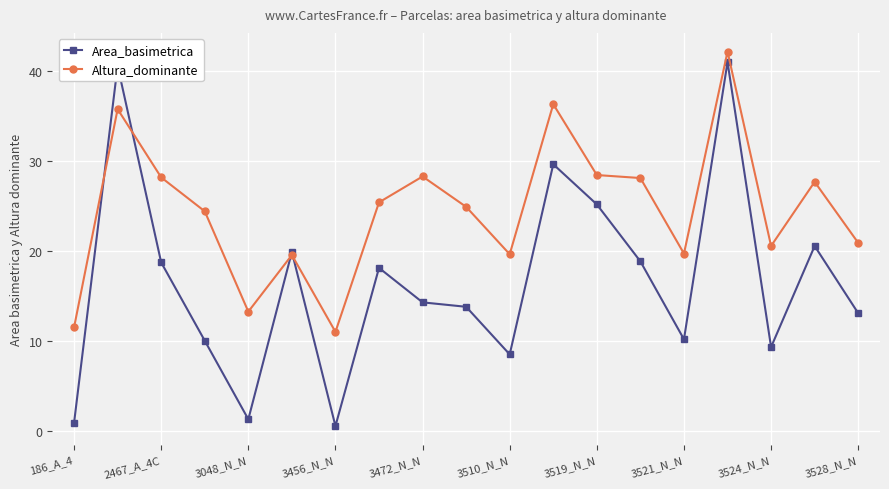

What are all the series names shown in the legend?

Area_basimetrica, Altura_dominante